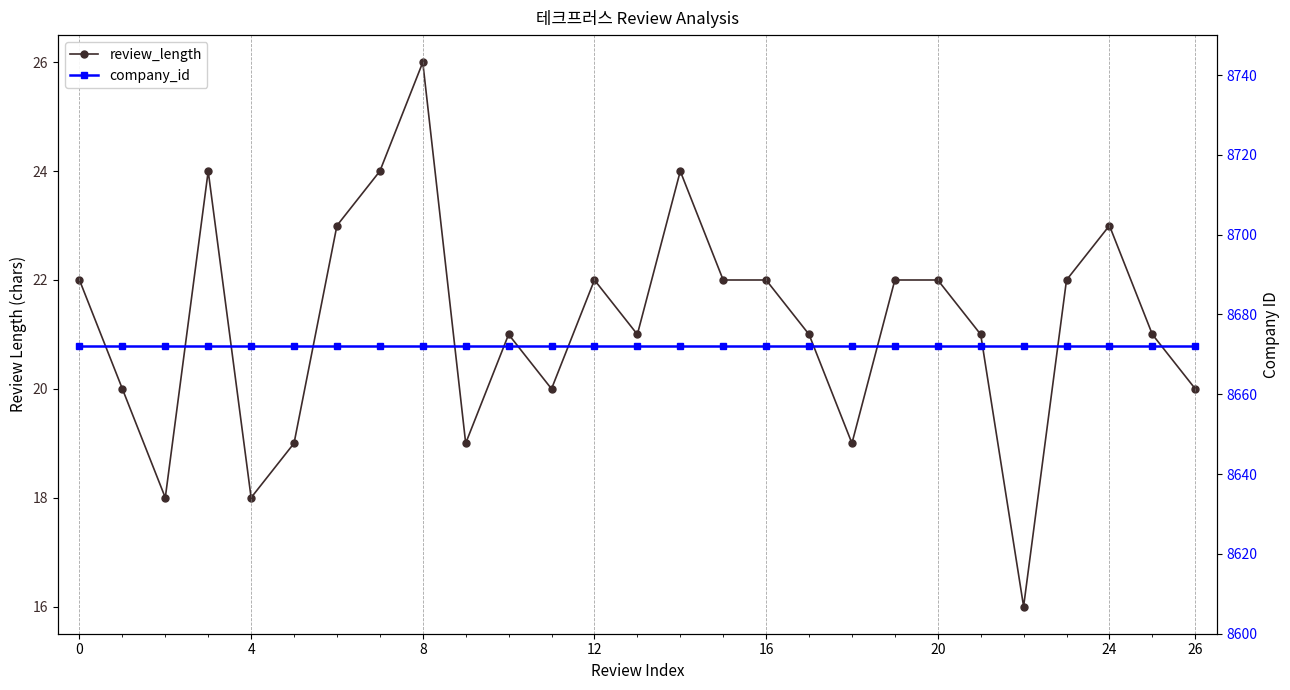

What is the lowest value of the company_id series?

8672